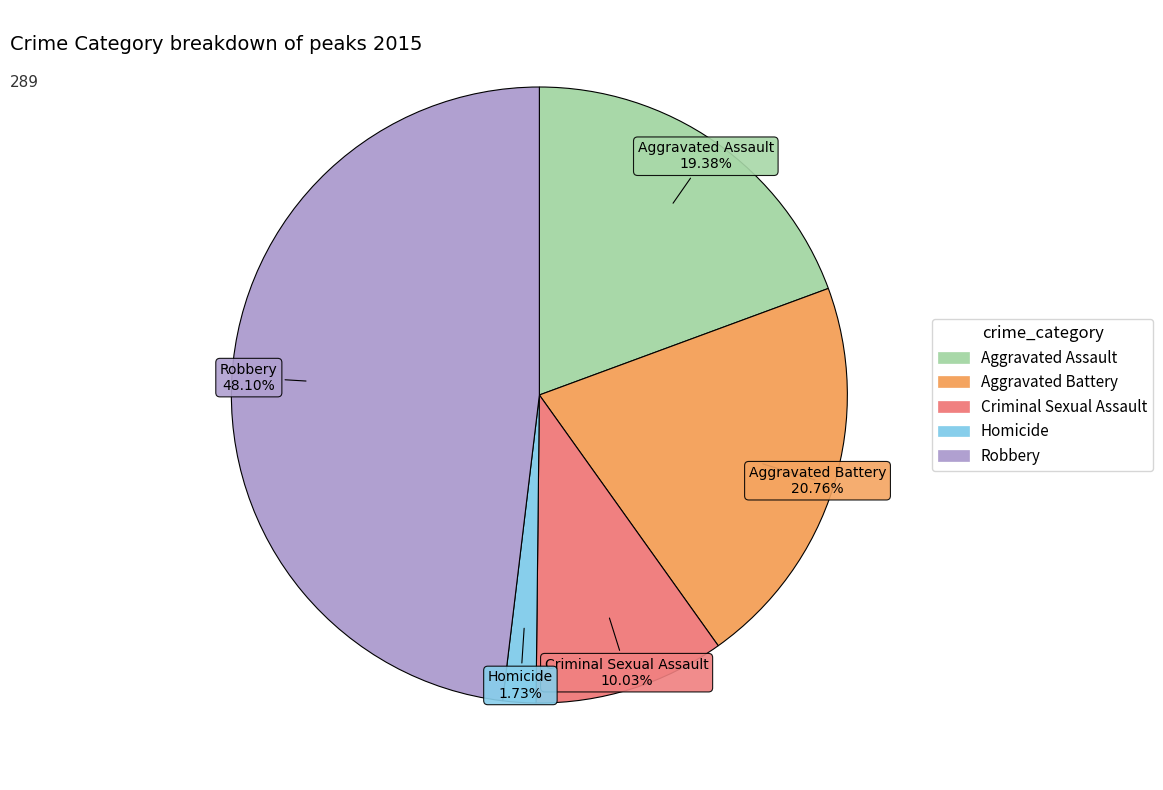

To the nearest percent, what portion does Aggravated Battery represent?

21%